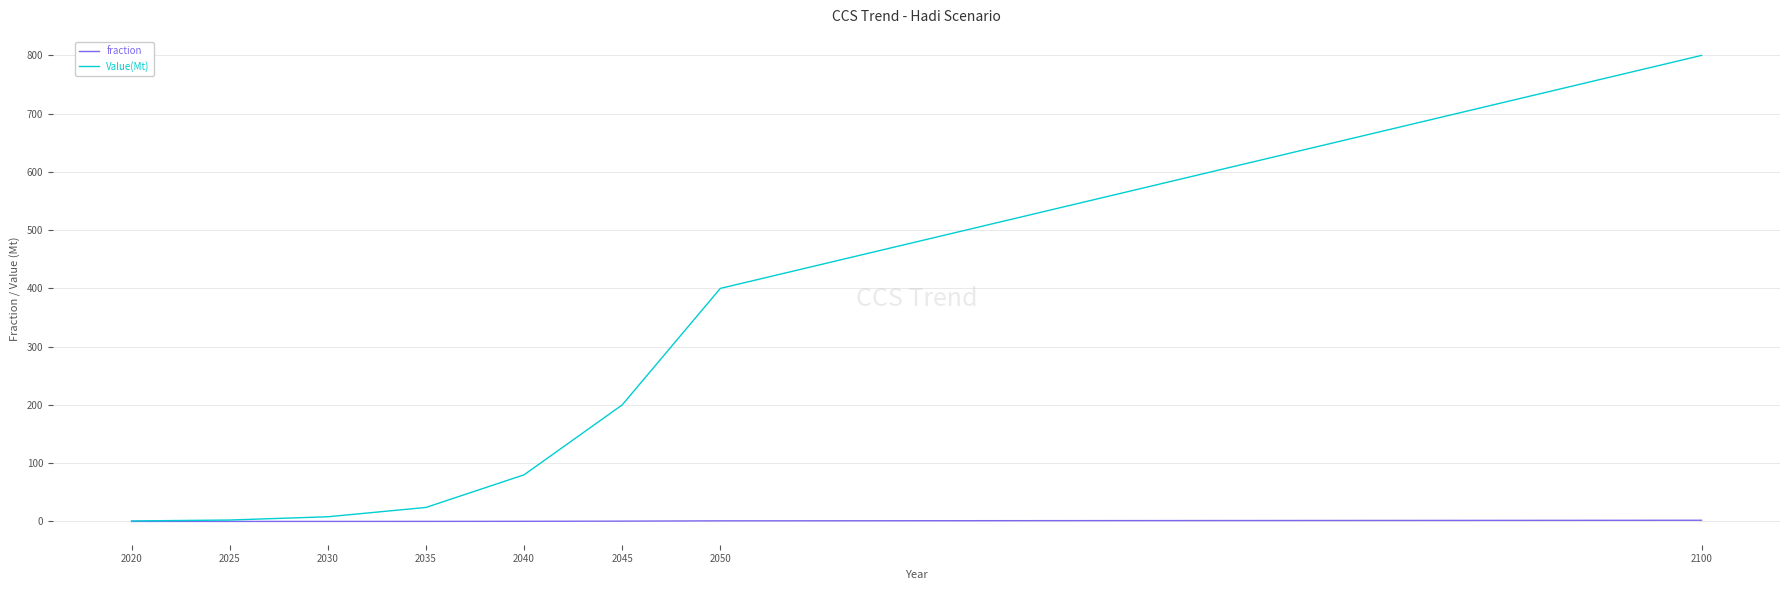

List the series in order of their overall mean, highest first.

Value(Mt), fraction